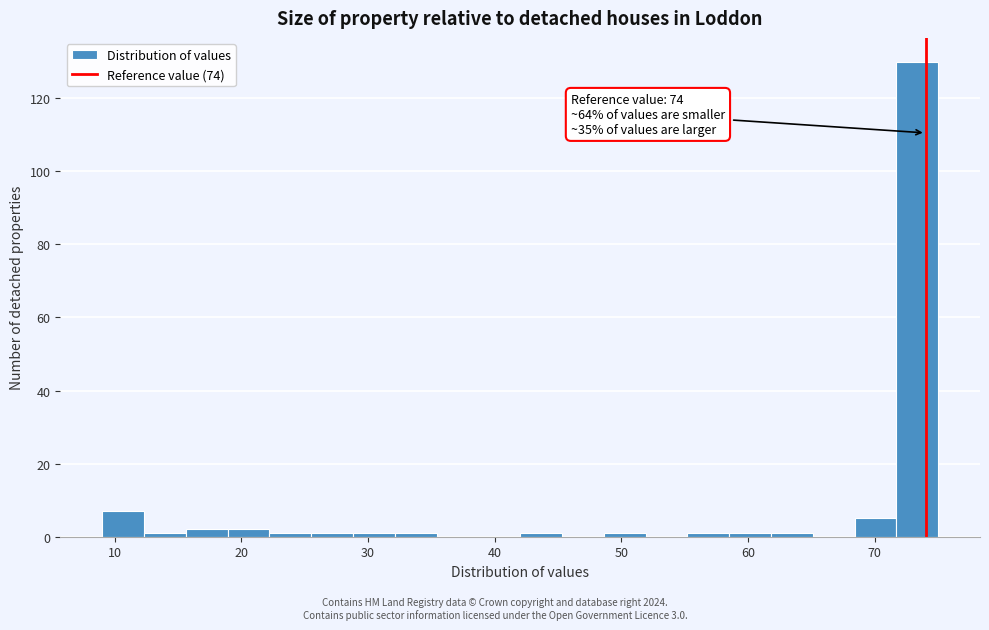

Read against the x-axis, roughly where is the centre of the tallest bar?

73